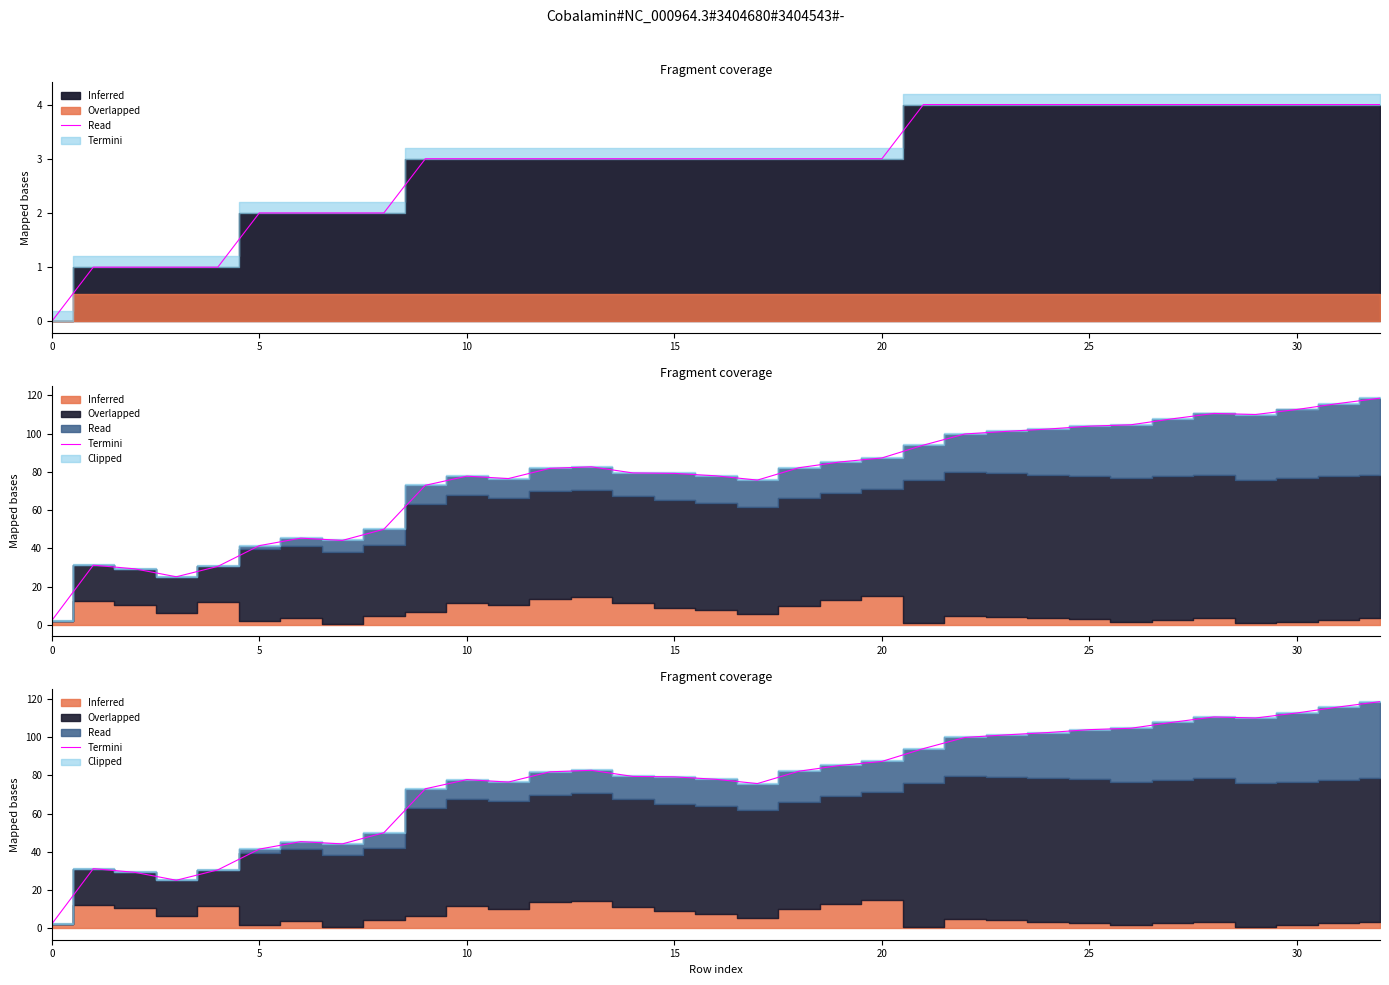

What is the change in value from 11 to 22?

+23.3